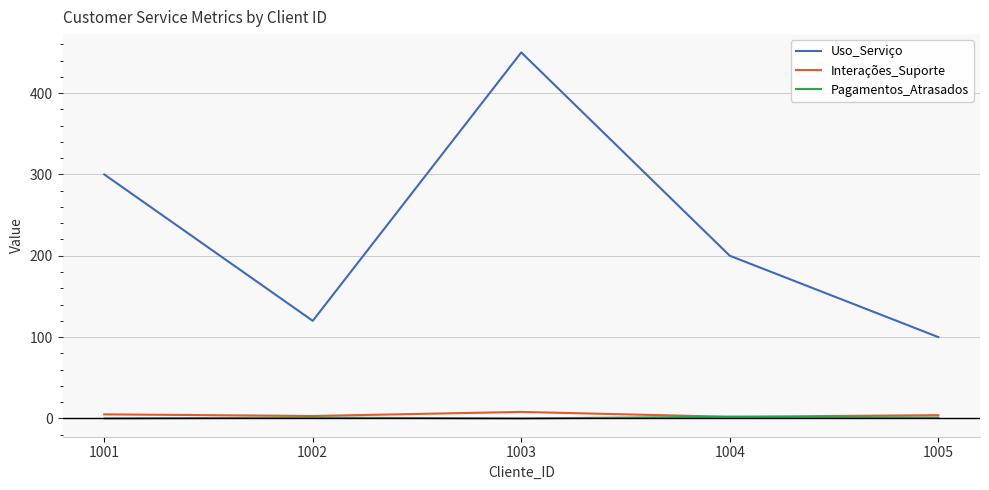

At which category does Interações_Suporte reach its first local peak?

1003